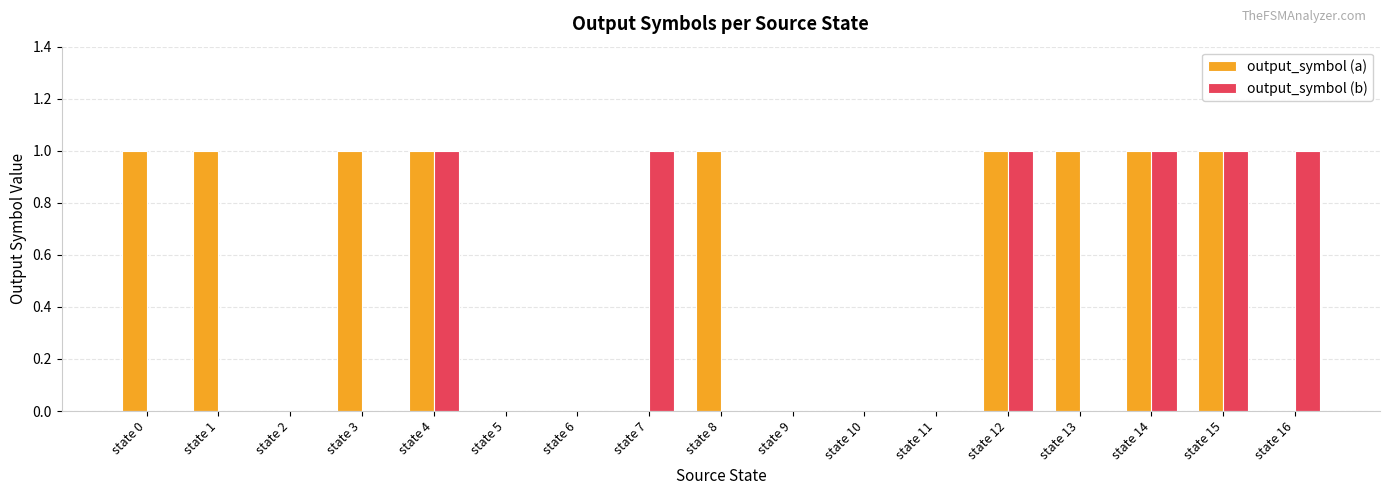

What is the sum of all output_symbol (b) values?

6